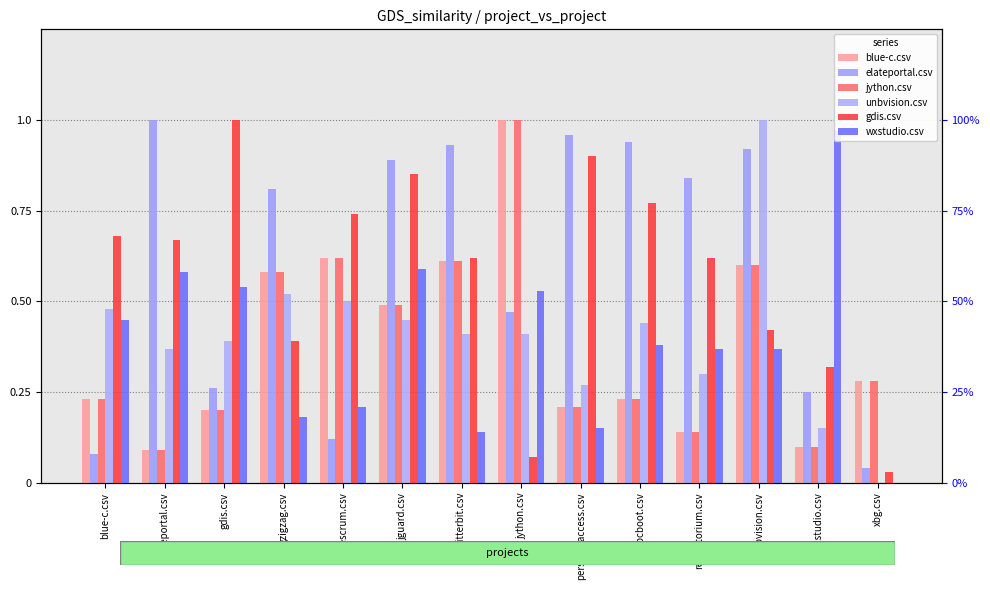

At which label does blue-c.csv reach its peak?

jython.csv